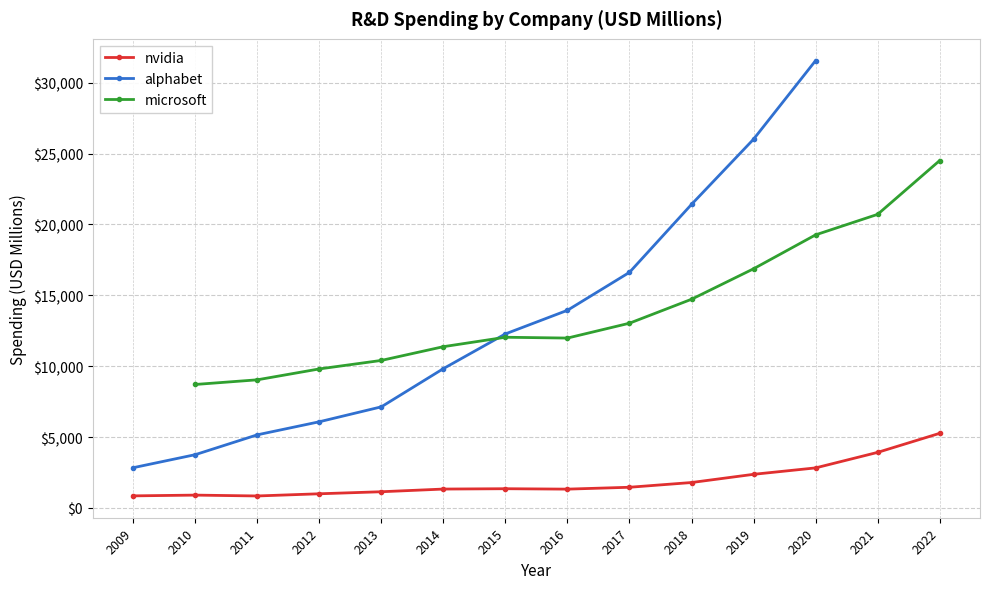

Reading right to left, transcribe all the data shown in this chart.

nvidia: 5268	3924	2829	2376	1797	1463	1331	1360	1336	1147	1003	849	909	856
alphabet: 0	0	31562	26018	21419	16625	13948	12282	9832	7137	6083	5162	3762	2843
microsoft: 24512	20716	19269	16876	14726	13037	11988	12046	11381	10411	9811	9043	8714	0